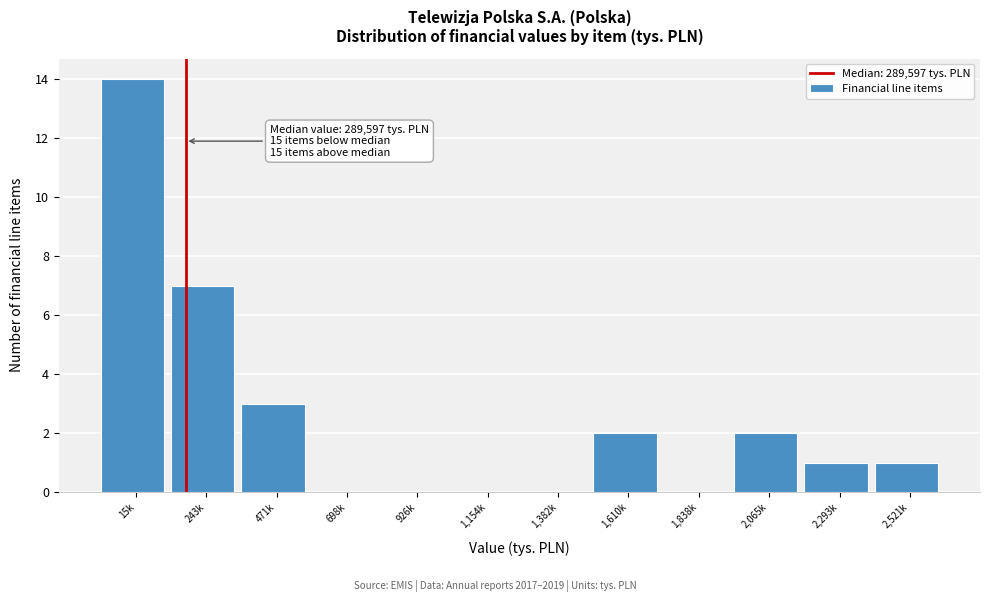

Reading left to right, extract all data points from this chart.

15k=14	243k=7	471k=3	698k=0	926k=0	1,154k=0	1,382k=0	1,610k=2	1,838k=0	2,065k=2	2,293k=1	2,521k=1